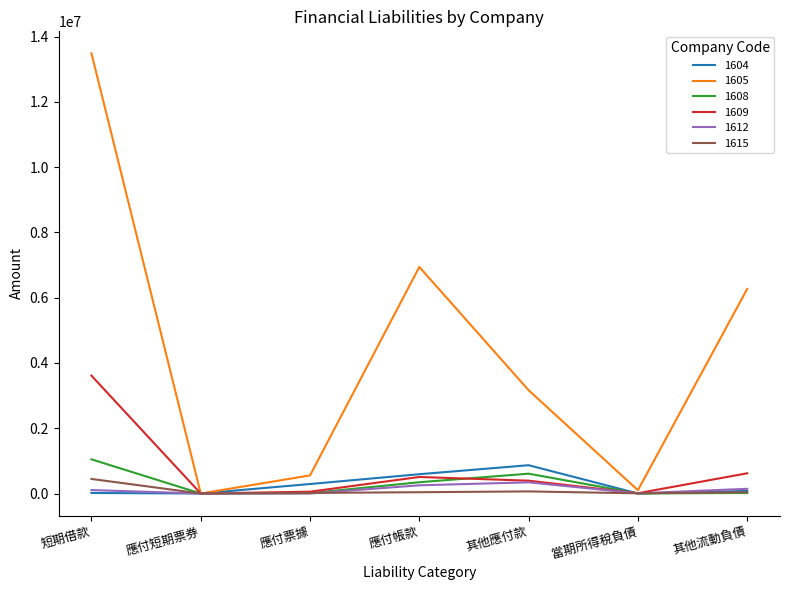

Is it true that 1605 equals 6269790 at 其他流動負債?

True